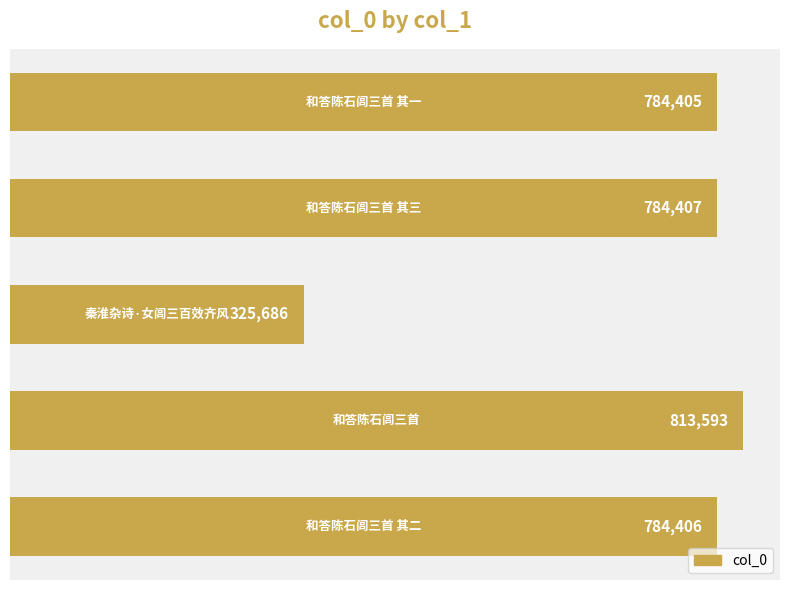

What is the smallest value displayed?

325686